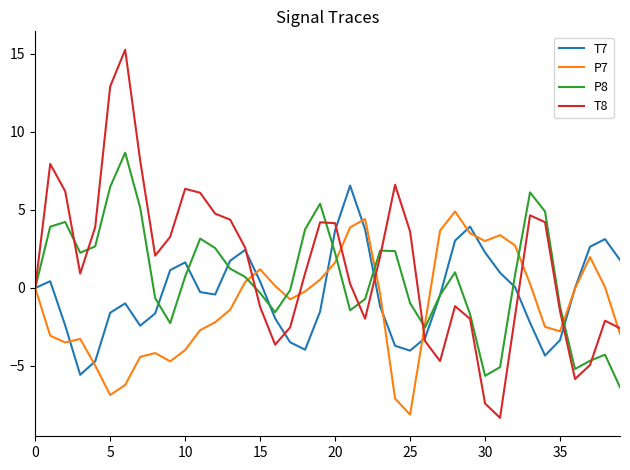

Which series has the largest range (max minus min)?

T8